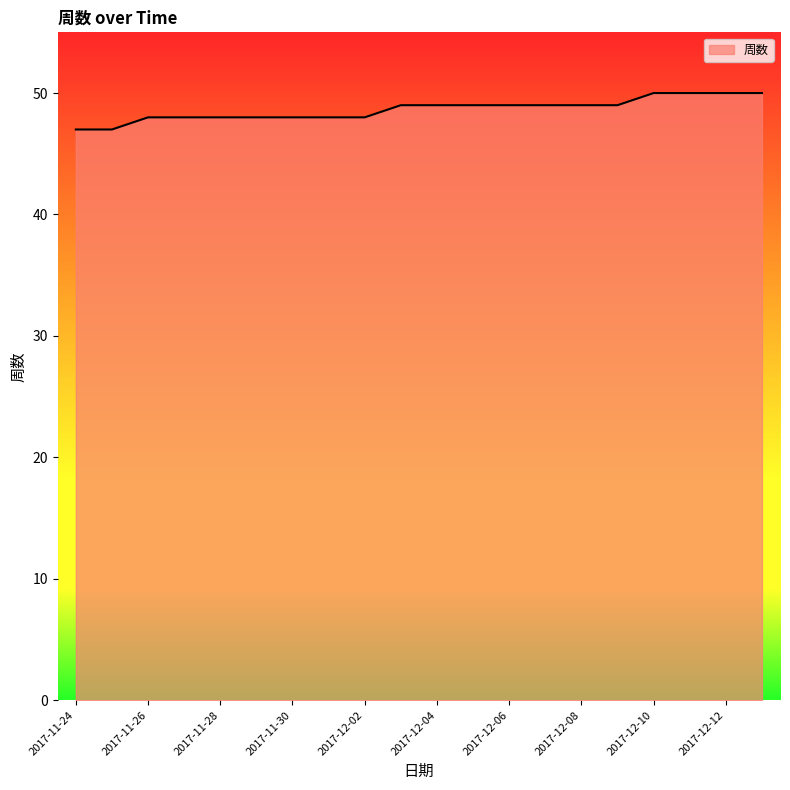

What is the difference between the maximum and minimum values?

3